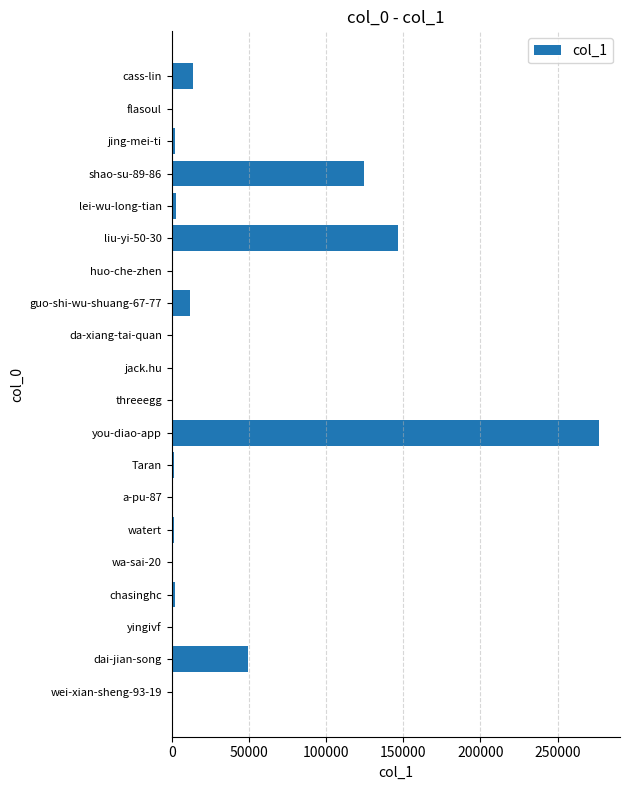

Is it true that the value at shao-su-89-86 is 79950?

False